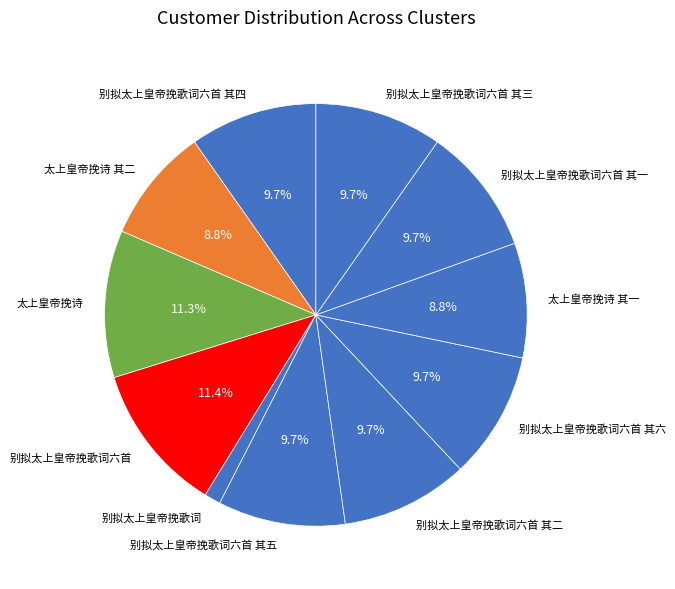

Do 别拟太上皇帝挽歌词六首 其五 and 别拟太上皇帝挽歌词六首 其六 together represent more than half of the pie?

No